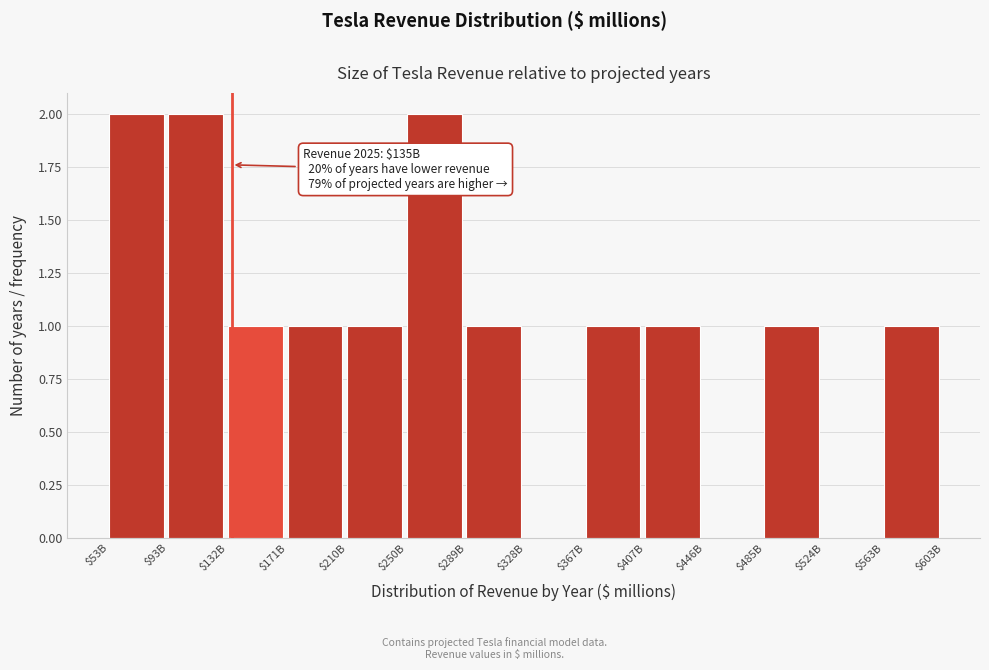

What is the sum of all values?

14